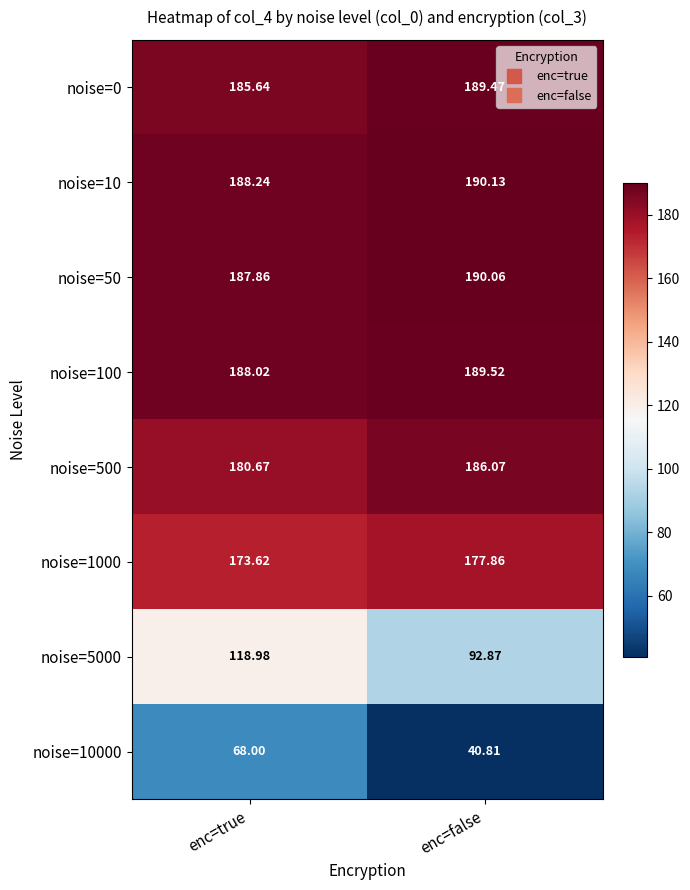

How many data points does each series have?

2